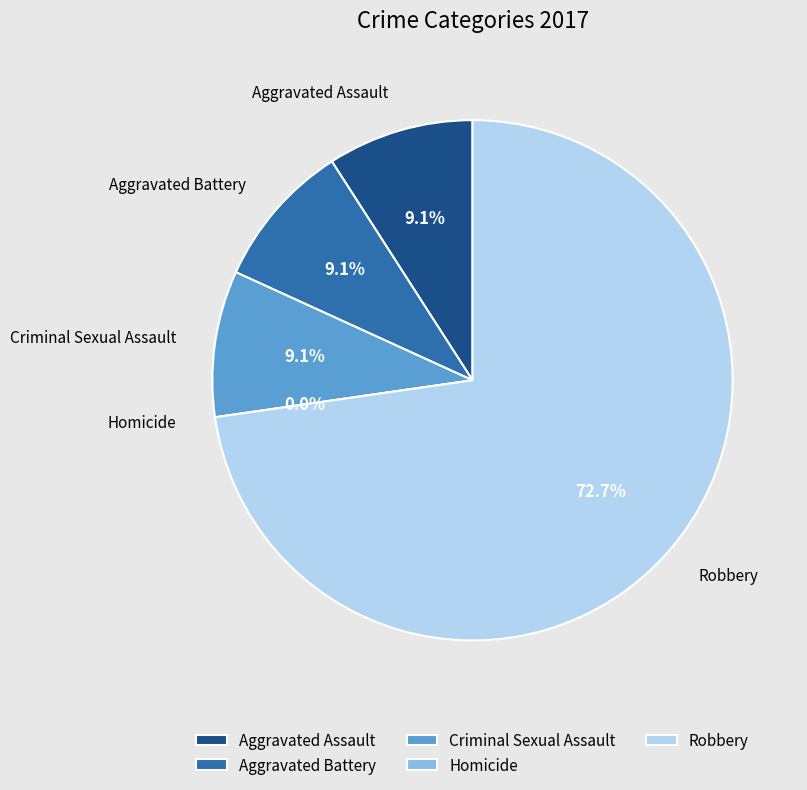

Rank the categories by value from highest to lowest.

Robbery, Aggravated Assault, Aggravated Battery, Criminal Sexual Assault, Homicide